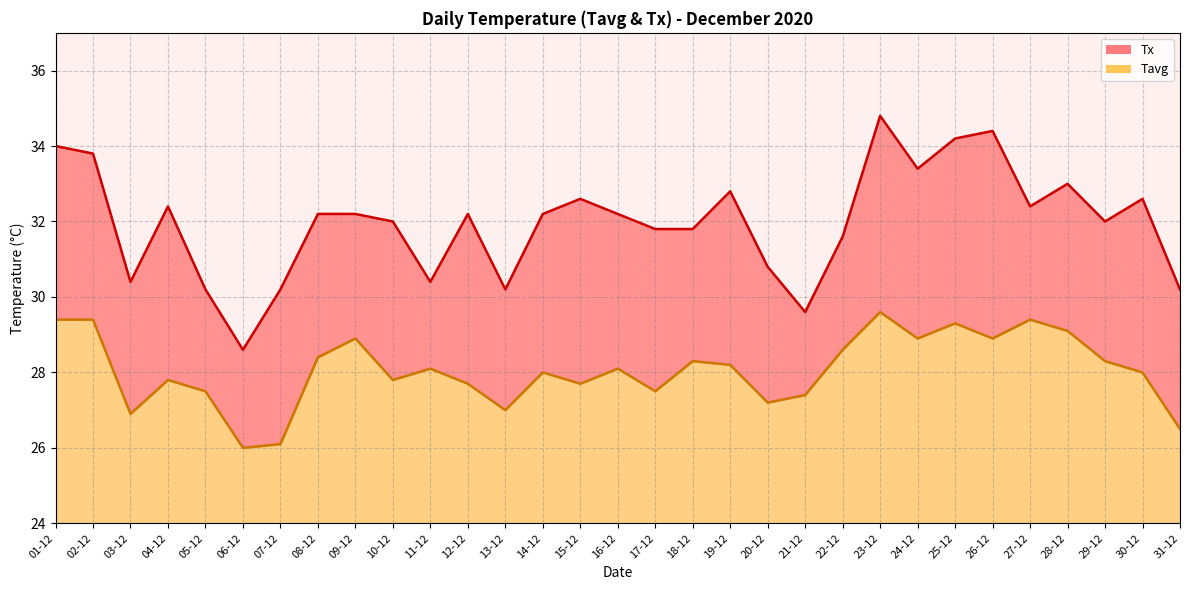

What is the label of the 23rd point from the right?

09-12